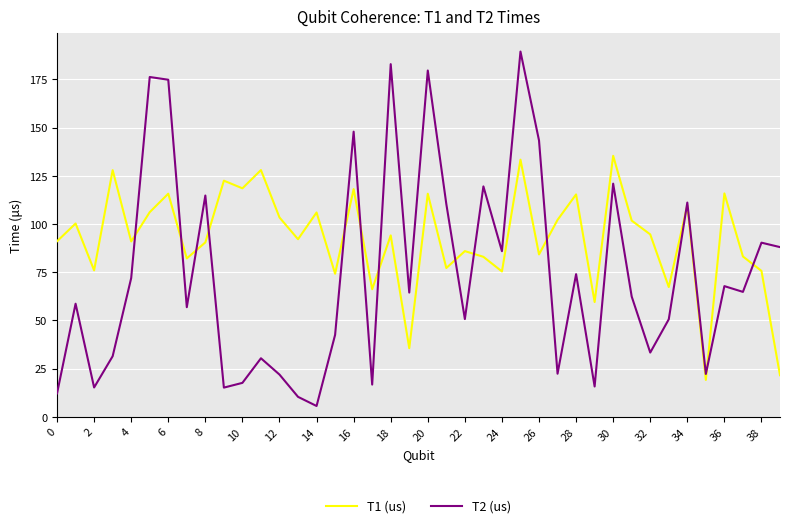

Which series has the widest spread of values?

T2 (us)